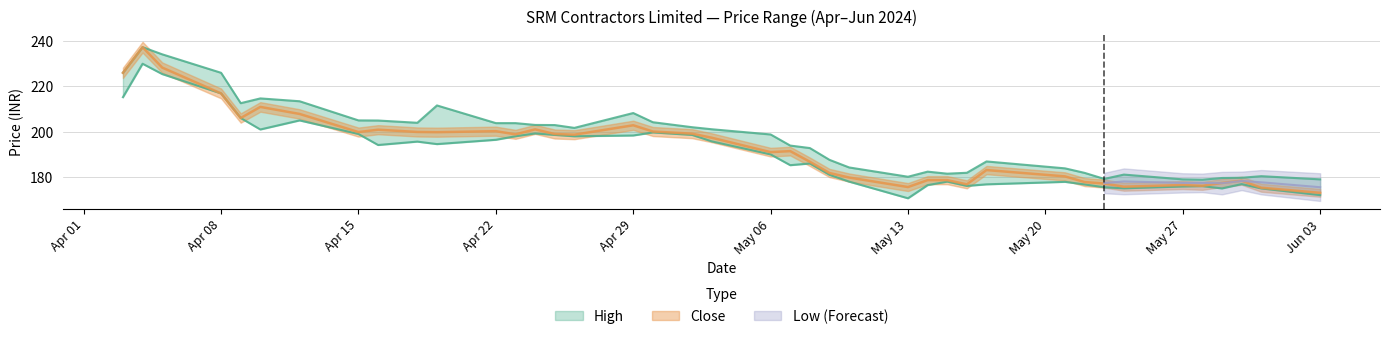

The Low series shows 172.1 at Jun 03. True or false?

True